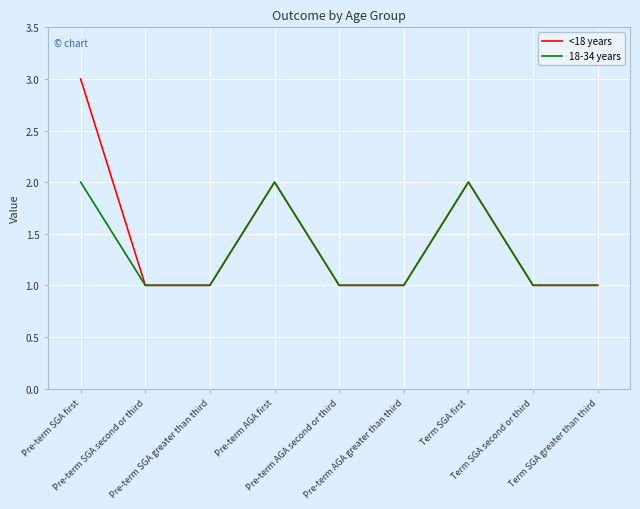

What are all the series names shown in the legend?

<18 years, 18-34 years